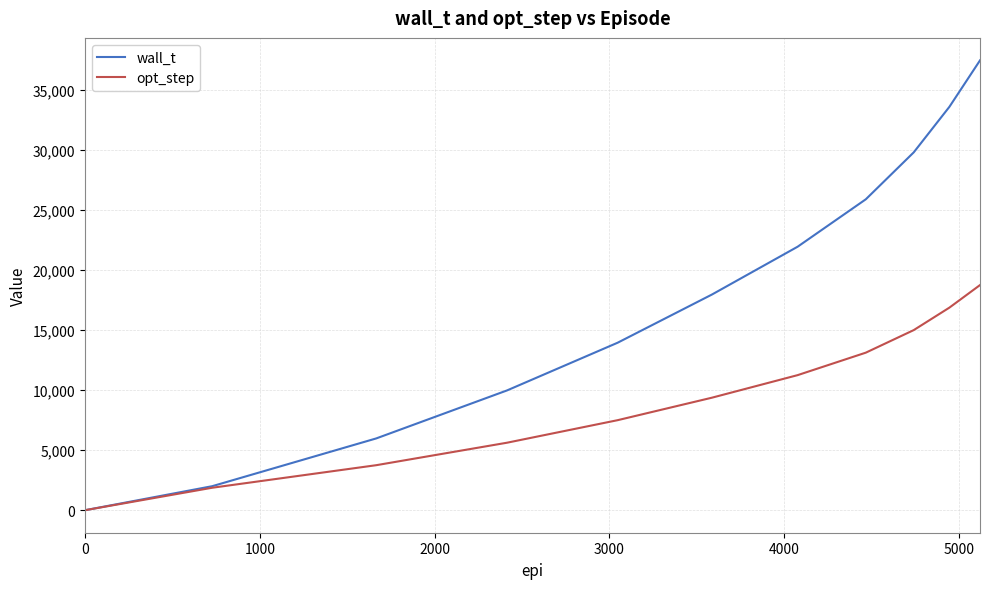

Which series has the widest spread of values?

wall_t